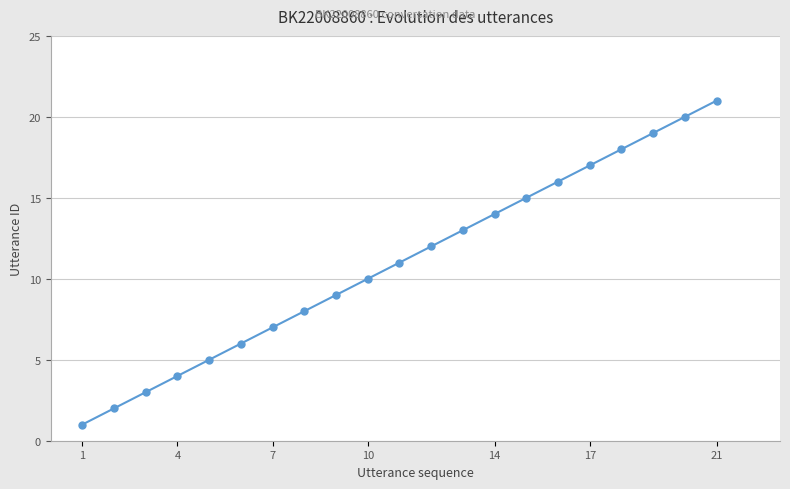

How many data points does each series have?

21